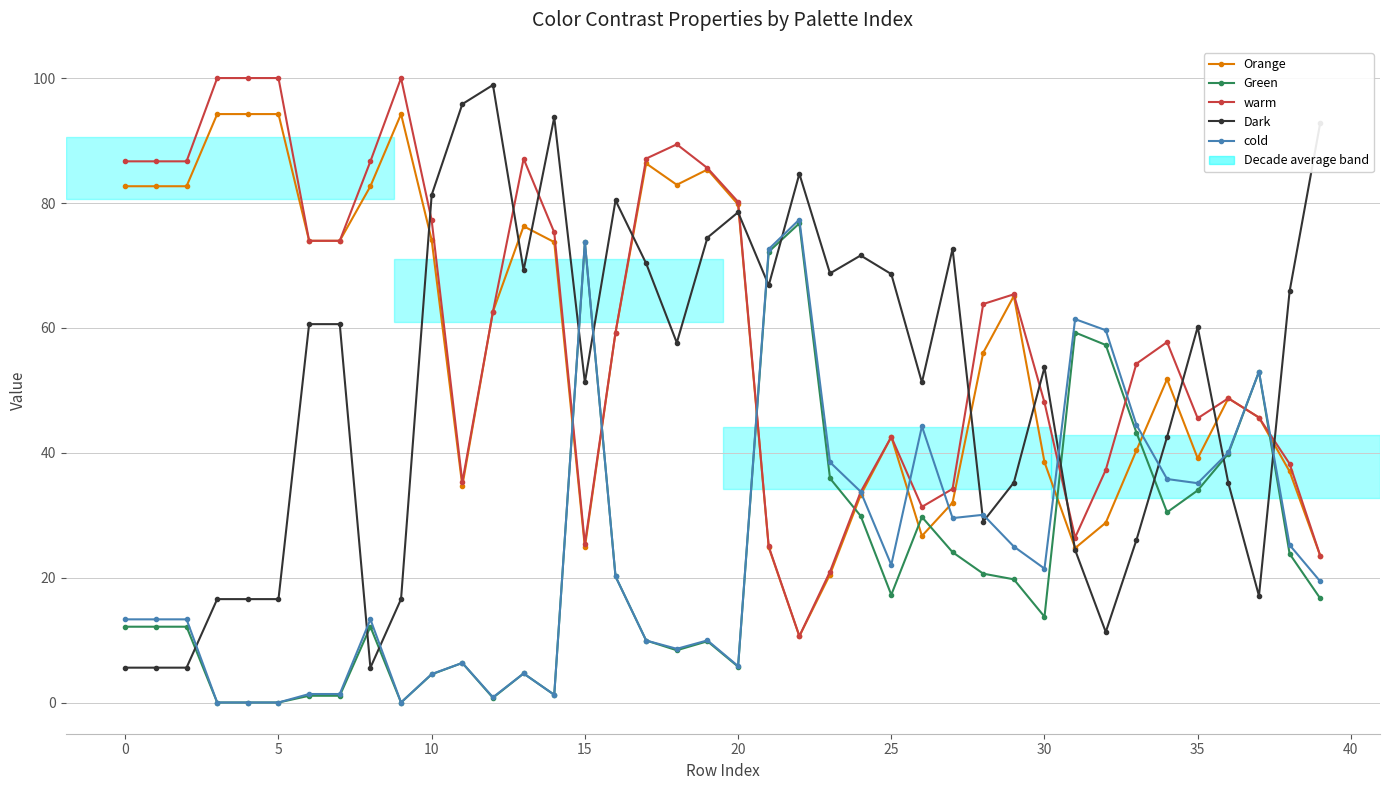

True or false: Orange and Green cross at least once.

True